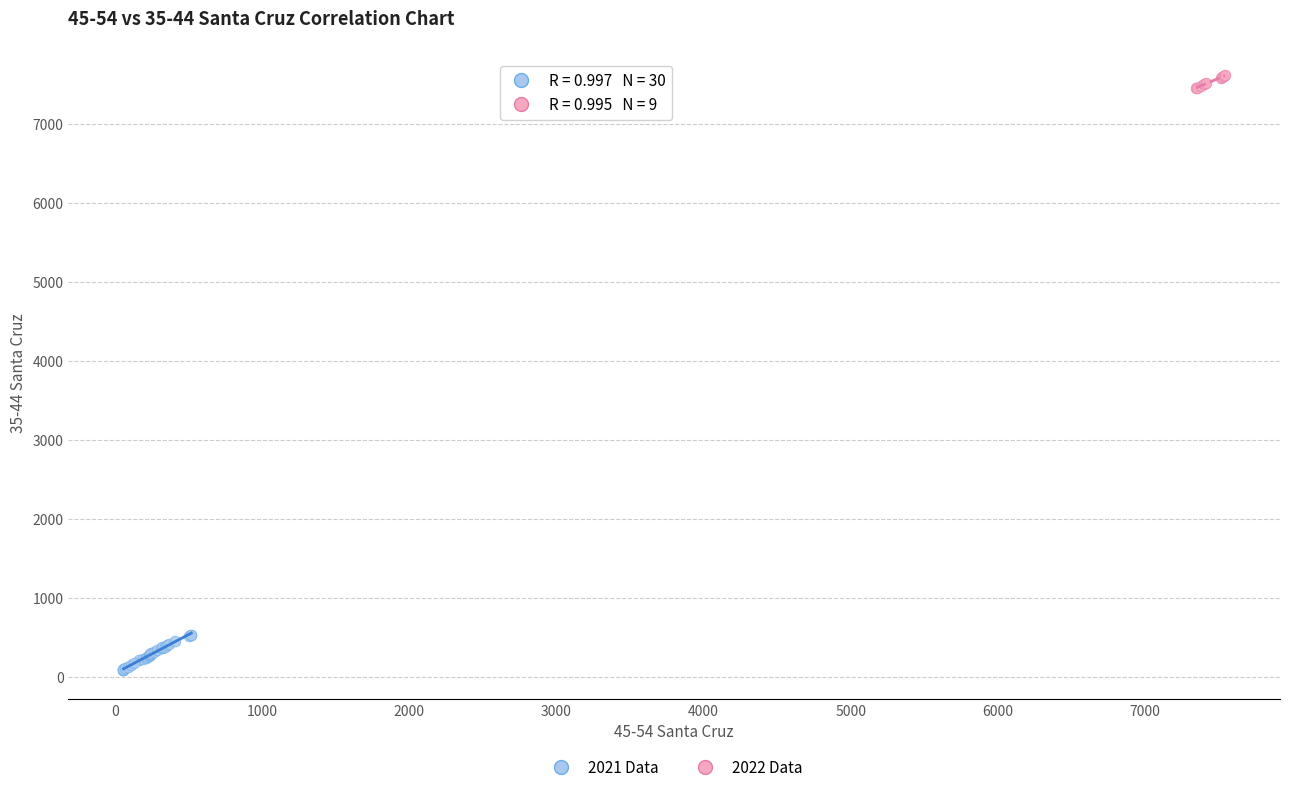

Which series has the largest Y range (max minus min)?

2021 Data